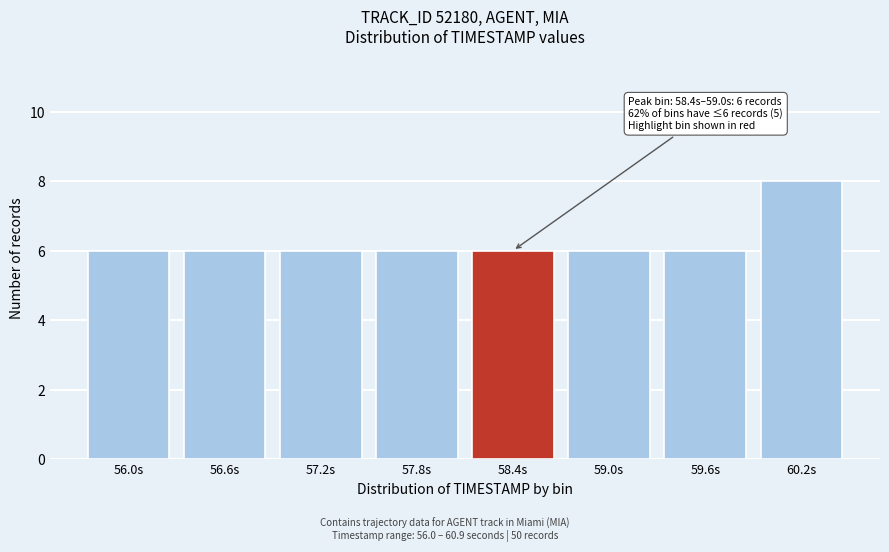

Reading left to right, transcribe all the data shown in this chart.

56.0s=6	56.6s=6	57.2s=6	57.8s=6	58.4s=6	59.0s=6	59.6s=6	60.2s=8